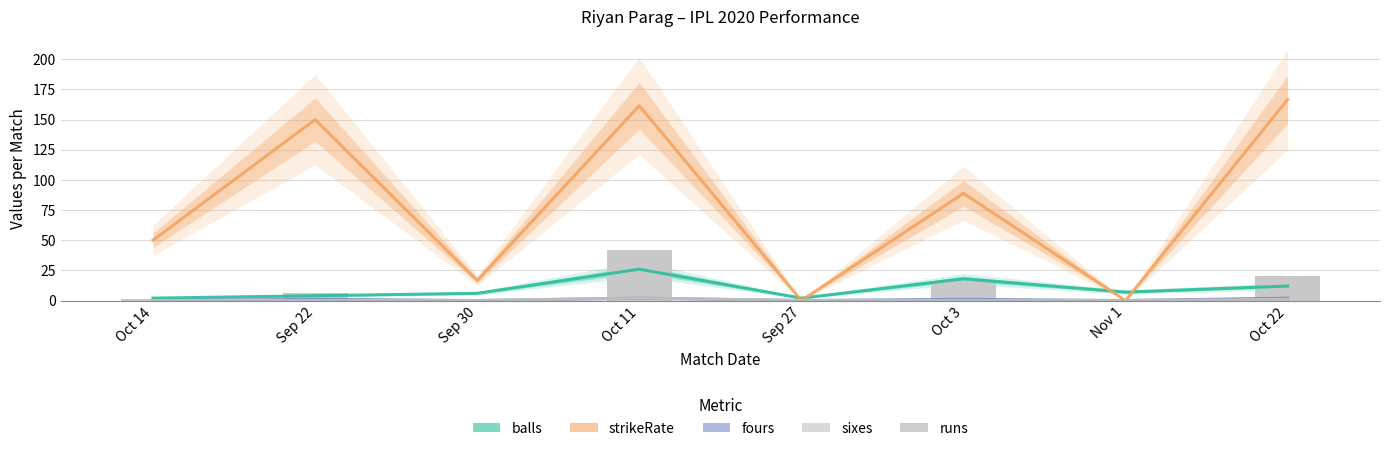

At which category is the sum across all series the highest?

Oct 11